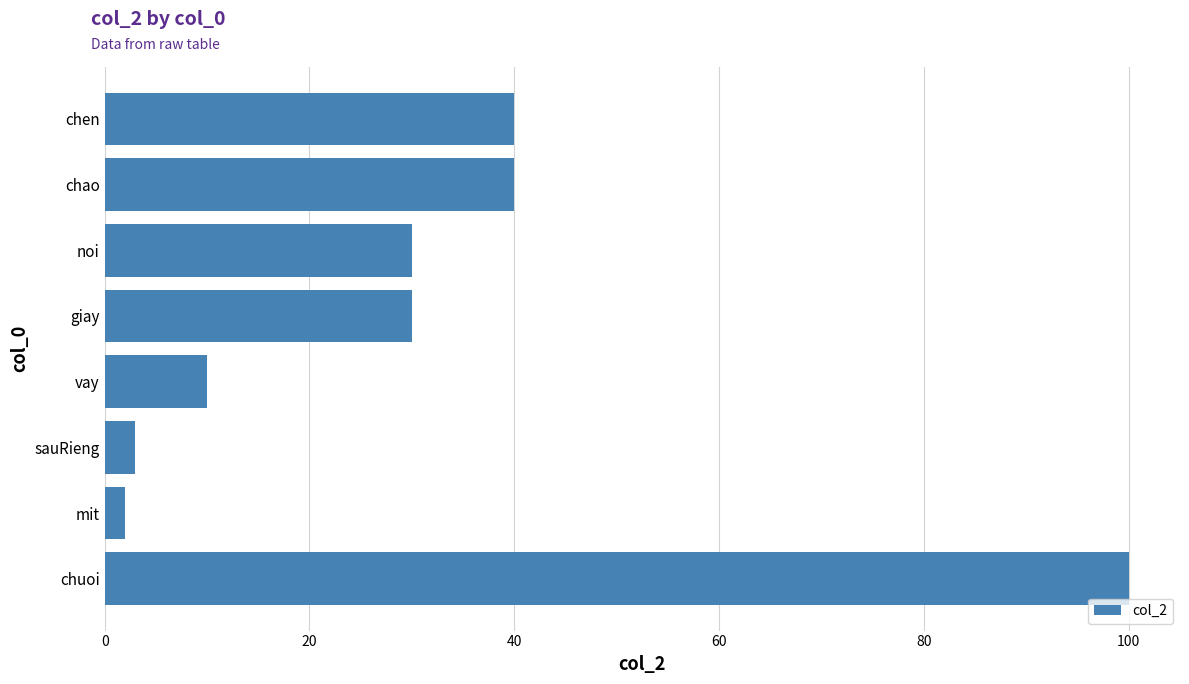

How many series are shown in this chart?

1